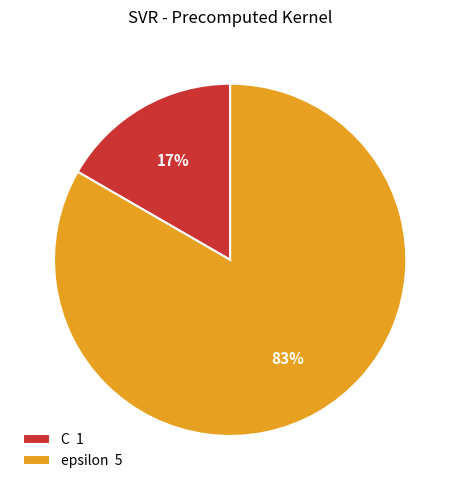

Combined, do C and epsilon account for over 50%?

Yes